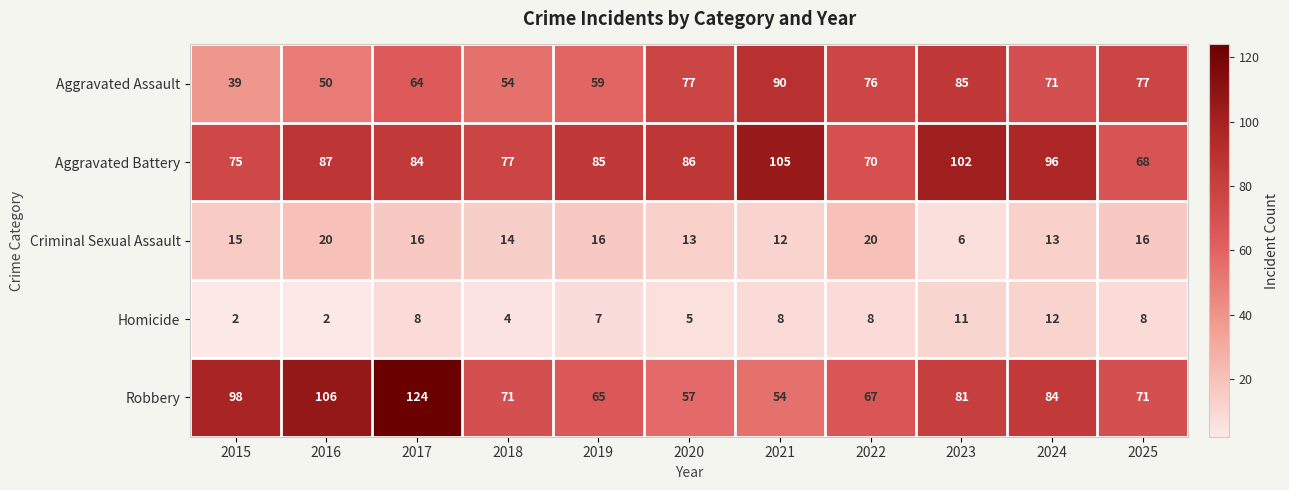

Which series has the largest total across all categories?

Aggravated Battery